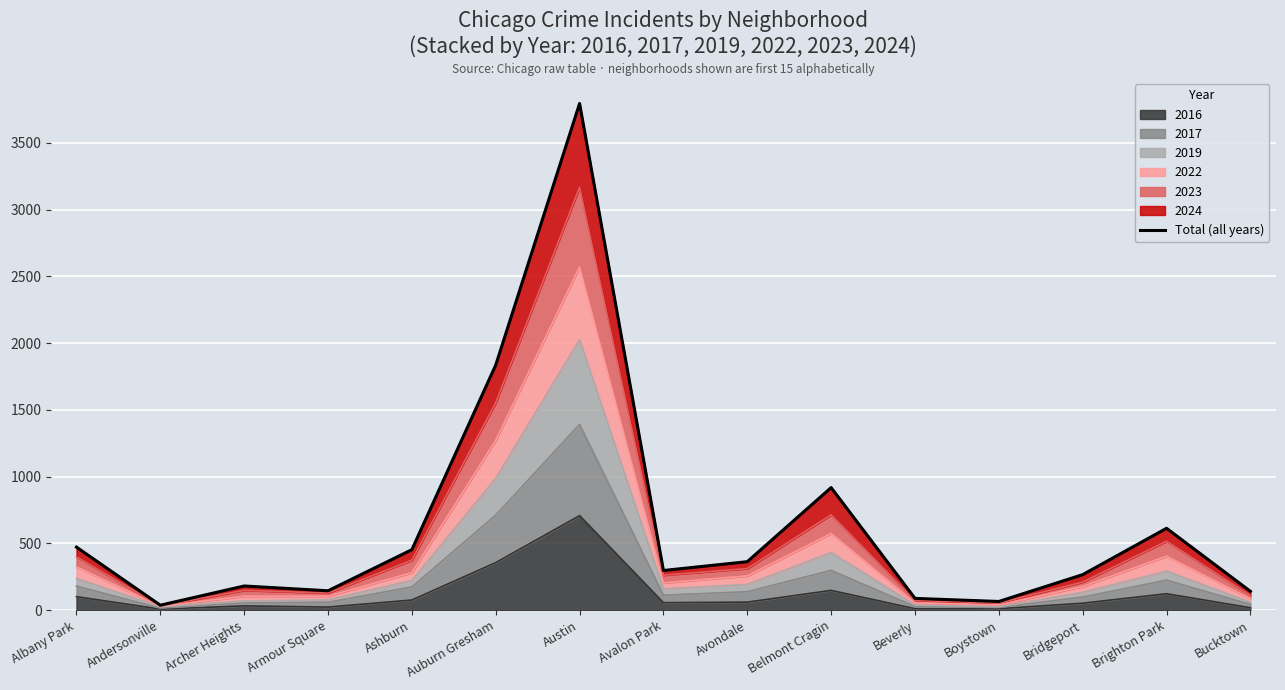

List the labels in order of value, smallest first.

Andersonville, Boystown, Beverly, Bucktown, Armour Square, Archer Heights, Bridgeport, Avalon Park, Avondale, Ashburn, Albany Park, Brighton Park, Belmont Cragin, Auburn Gresham, Austin